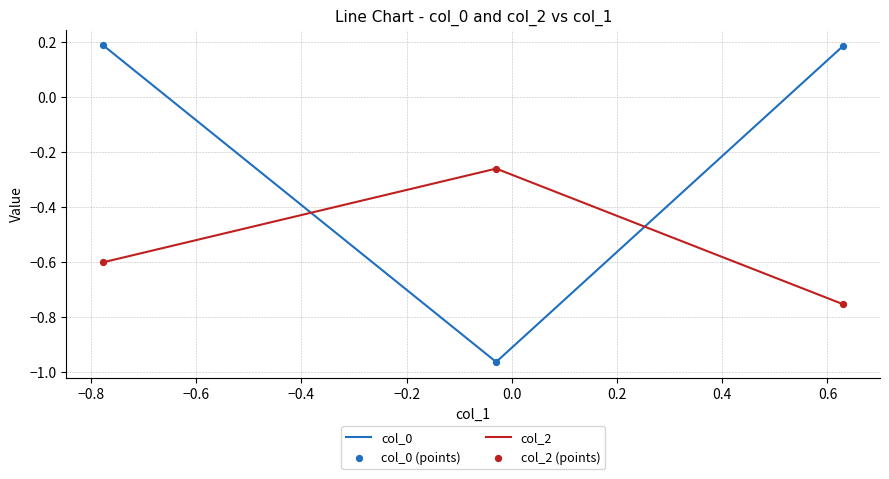

Which series has the largest range (max minus min)?

col_0